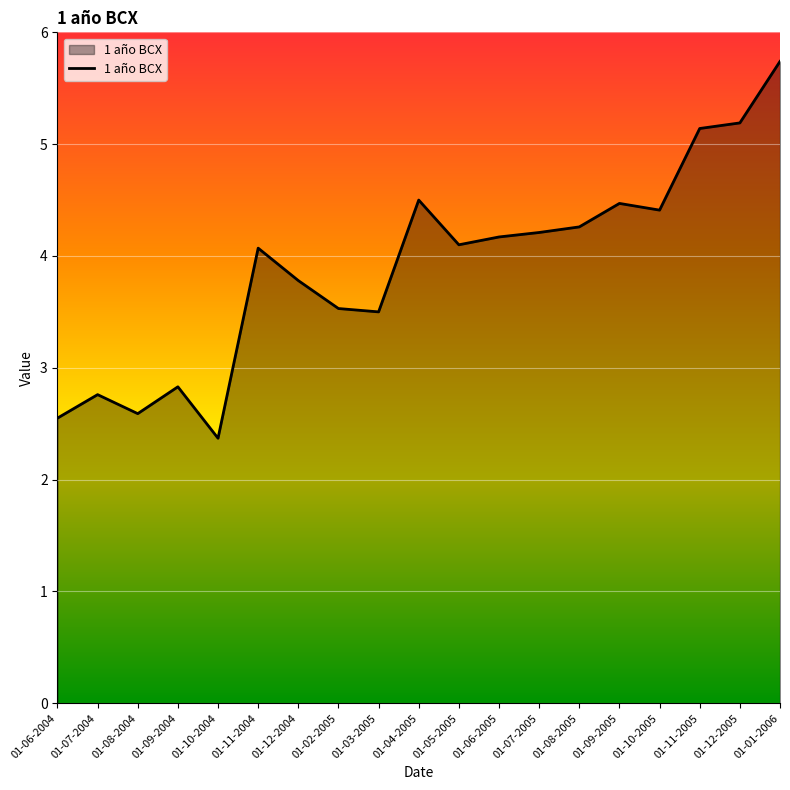

Approximately how many times larger is the value at 01-02-2005 compared to 01-06-2004?

1.4